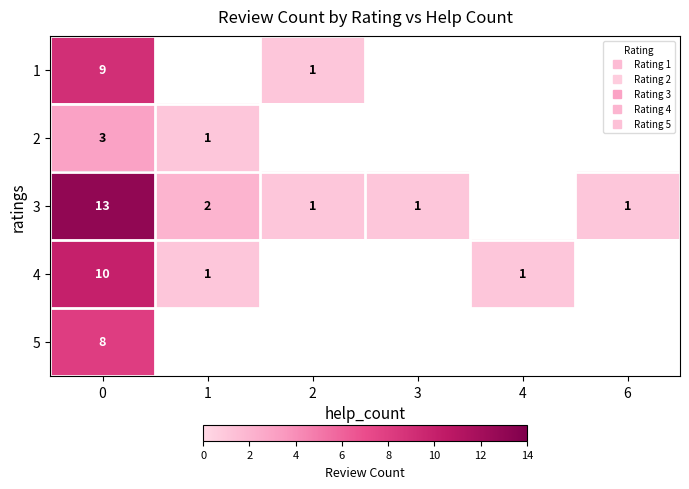

How many values in 2 are above zero?

2